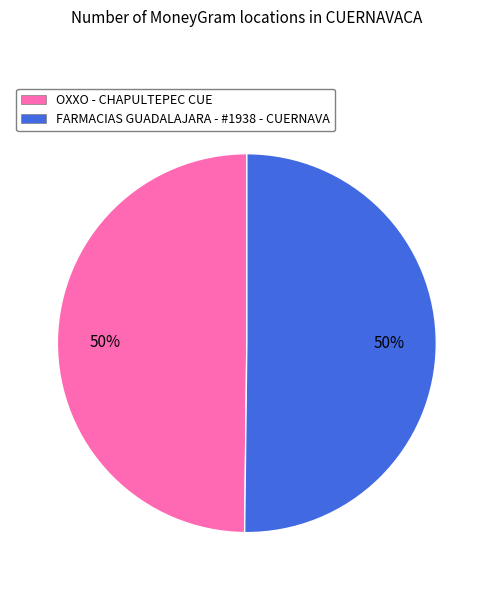

To the nearest percent, what is the combined percentage of OXXO - CHAPULTEPEC CUE and FARMACIAS GUADALAJARA - #1938 - CUERNAVA?

100%